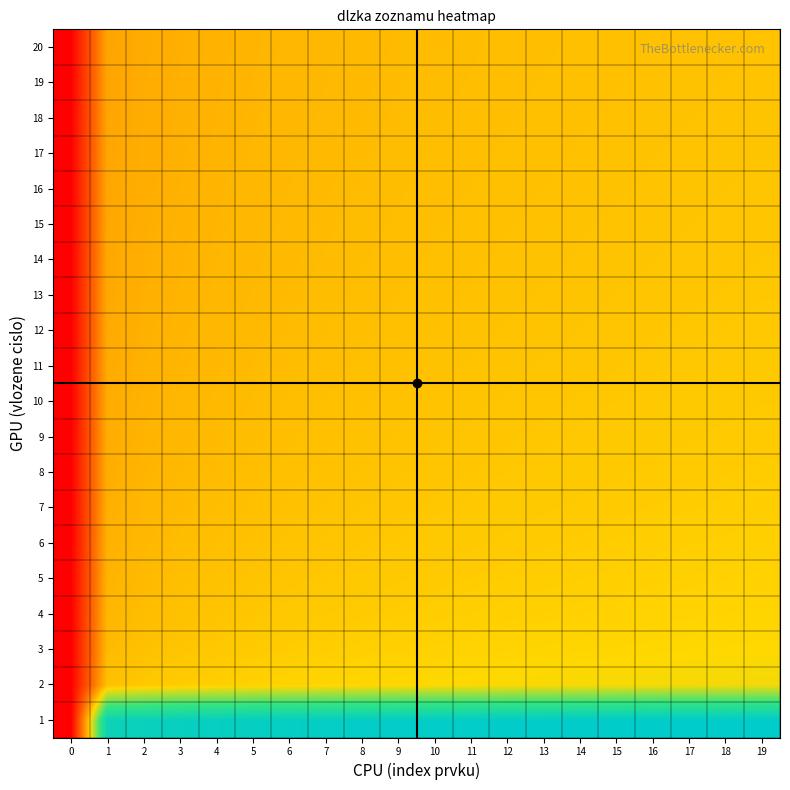

Reading left to right, transcribe all the data shown in this chart.

1: 0=-29.9	1=32.3	2=33.3	3=33.9	4=34.3	5=34.7	6=34.9	7=35.2	8=35.4	9=35.5	10=35.7	11=35.8	12=36.0	13=36.1	14=36.2	15=36.3	16=36.4	17=36.5	18=36.6	19=36.7
2: 0=-29.9	1=0.0	2=1.0	3=1.6	4=2.0	5=2.4	6=2.6	7=2.9	8=3.1	9=3.2	10=3.4	11=3.6	12=3.7	13=3.8	14=3.9	15=4.0	16=4.1	17=4.2	18=4.3	19=4.4
3: 0=-29.9	1=-1.0	2=0.0	3=0.6	4=1.0	5=1.4	6=1.6	7=1.9	8=2.1	9=2.3	10=2.4	11=2.6	12=2.7	13=2.8	14=2.9	15=3.0	16=3.1	17=3.2	18=3.3	19=3.4
4: 0=-29.9	1=-1.6	2=-0.5	3=0.0	4=0.5	5=0.8	6=1.1	7=1.3	8=1.5	9=1.7	10=1.8	11=2.0	12=2.1	13=2.2	14=2.4	15=2.5	16=2.6	17=2.7	18=2.8	19=2.8
5: 0=-29.9	1=-2.0	2=-1.0	3=-0.4	4=0.1	5=0.4	6=0.7	7=0.9	8=1.1	9=1.3	10=1.4	11=1.6	12=1.7	13=1.8	14=1.9	15=2.1	16=2.2	17=2.3	18=2.3	19=2.4
6: 0=-29.9	1=-2.3	2=-1.3	3=-0.7	4=-0.3	5=0.1	6=0.3	7=0.6	8=0.8	9=1.0	10=1.1	11=1.3	12=1.4	13=1.5	14=1.6	15=1.7	16=1.8	17=1.9	18=2.0	19=2.1
7: 0=-29.8	1=-2.5	2=-1.5	3=-0.9	4=-0.5	5=-0.2	6=0.1	7=0.3	8=0.5	9=0.7	10=0.9	11=1.0	12=1.1	13=1.3	14=1.4	15=1.5	16=1.6	17=1.7	18=1.8	19=1.9
8: 0=-29.8	1=-2.7	2=-1.7	3=-1.1	4=-0.7	5=-0.4	6=-0.1	7=0.1	8=0.3	9=0.5	10=0.6	11=0.8	12=0.9	13=1.1	14=1.2	15=1.3	16=1.4	17=1.5	18=1.6	19=1.6
9: 0=-29.8	1=-2.9	2=-1.9	3=-1.3	4=-0.9	5=-0.6	6=-0.3	7=-0.1	8=0.1	9=0.3	10=0.5	11=0.6	12=0.7	13=0.9	14=1.0	15=1.1	16=1.2	17=1.3	18=1.4	19=1.5
10: 0=-29.8	1=-3.1	2=-2.1	3=-1.5	4=-1.1	5=-0.7	6=-0.5	7=-0.2	8=-0.0	9=0.1	10=0.3	11=0.4	12=0.6	13=0.7	14=0.8	15=0.9	16=1.0	17=1.1	18=1.2	19=1.3
11: 0=-29.8	1=-3.2	2=-2.2	3=-1.6	4=-1.2	5=-0.9	6=-0.6	7=-0.4	8=-0.2	9=-0.0	10=0.2	11=0.3	12=0.4	13=0.6	14=0.7	15=0.8	16=0.9	17=1.0	18=1.1	19=1.2
12: 0=-29.8	1=-3.4	2=-2.4	3=-1.8	4=-1.3	5=-1.0	6=-0.7	7=-0.5	8=-0.3	9=-0.1	10=0.0	11=0.2	12=0.3	13=0.4	14=0.5	15=0.7	16=0.8	17=0.8	18=0.9	19=1.0
13: 0=-29.8	1=-3.5	2=-2.5	3=-1.9	4=-1.5	5=-1.1	6=-0.9	7=-0.6	8=-0.4	9=-0.2	10=-0.1	11=0.1	12=0.2	13=0.3	14=0.4	15=0.5	16=0.6	17=0.7	18=0.8	19=0.9
14: 0=-29.8	1=-3.6	2=-2.6	3=-2.0	4=-1.6	5=-1.2	6=-1.0	7=-0.7	8=-0.5	9=-0.4	10=-0.2	11=-0.1	12=0.1	13=0.2	14=0.3	15=0.4	16=0.5	17=0.6	18=0.7	19=0.8
15: 0=-29.8	1=-3.7	2=-2.7	3=-2.1	4=-1.7	5=-1.3	6=-1.1	7=-0.8	8=-0.6	9=-0.5	10=-0.3	11=-0.2	12=-0.0	13=0.1	14=0.2	15=0.3	16=0.4	17=0.5	18=0.6	19=0.7
16: 0=-29.8	1=-3.8	2=-2.8	3=-2.2	4=-1.8	5=-1.4	6=-1.2	7=-0.9	8=-0.7	9=-0.5	10=-0.4	11=-0.2	12=-0.1	13=0.0	14=0.1	15=0.2	16=0.3	17=0.4	18=0.5	19=0.6
17: 0=-29.8	1=-3.9	2=-2.9	3=-2.3	4=-1.8	5=-1.5	6=-1.2	7=-1.0	8=-0.8	9=-0.6	10=-0.5	11=-0.3	12=-0.2	13=-0.1	14=0.0	15=0.2	16=0.3	17=0.3	18=0.4	19=0.5
18: 0=-29.8	1=-3.9	2=-2.9	3=-2.3	4=-1.9	5=-1.6	6=-1.3	7=-1.1	8=-0.9	9=-0.7	10=-0.6	11=-0.4	12=-0.3	13=-0.2	14=-0.0	15=0.1	16=0.2	17=0.3	18=0.4	19=0.4
19: 0=-29.8	1=-4.0	2=-3.0	3=-2.4	4=-2.0	5=-1.7	6=-1.4	7=-1.2	8=-1.0	9=-0.8	10=-0.6	11=-0.5	12=-0.3	13=-0.2	14=-0.1	15=-0.0	16=0.1	17=0.2	18=0.3	19=0.4
20: 0=-29.7	1=-4.1	2=-3.1	3=-2.5	4=-2.1	5=-1.7	6=-1.5	7=-1.2	8=-1.0	9=-0.9	10=-0.7	11=-0.6	12=-0.4	13=-0.3	14=-0.2	15=-0.1	16=0.0	17=0.1	18=0.2	19=0.3